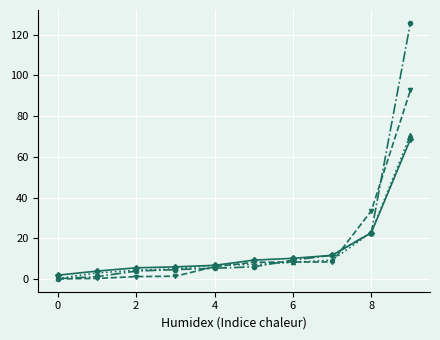

What is the greatest value displayed?

125.9